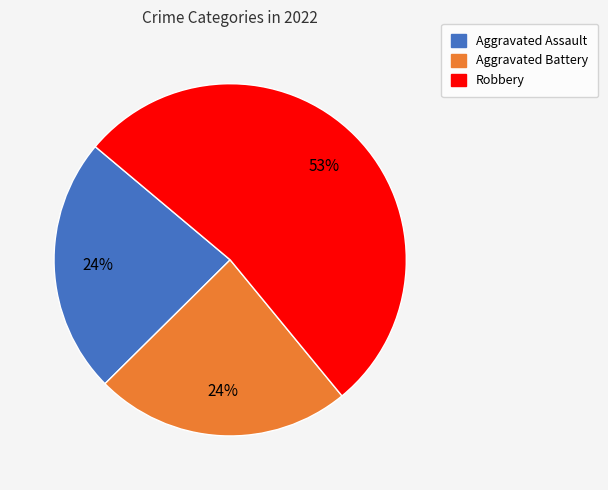

Is there any slice that represents more than half of the pie?

Yes